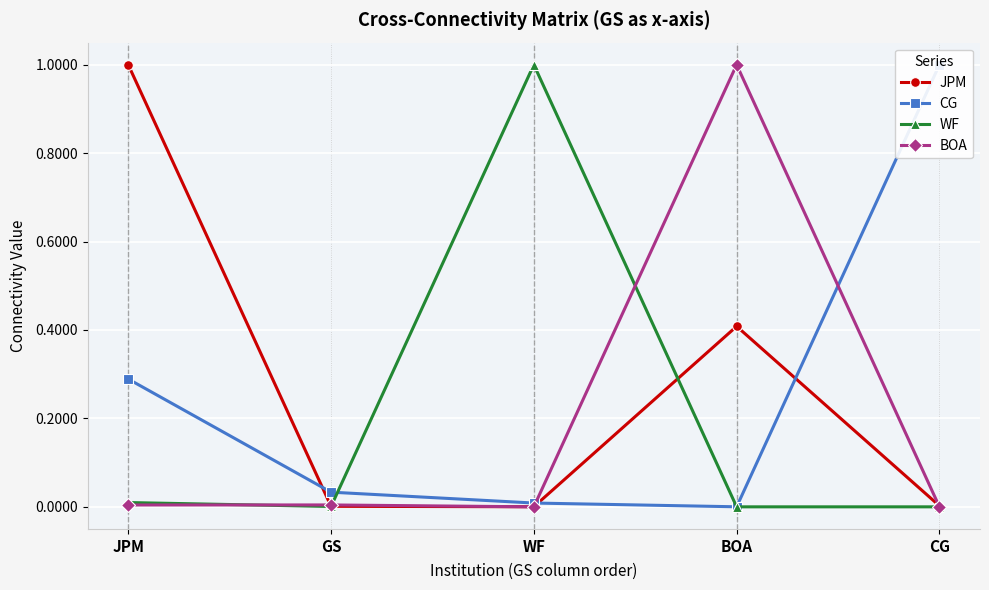

What is the average value of the CG series?

0.3